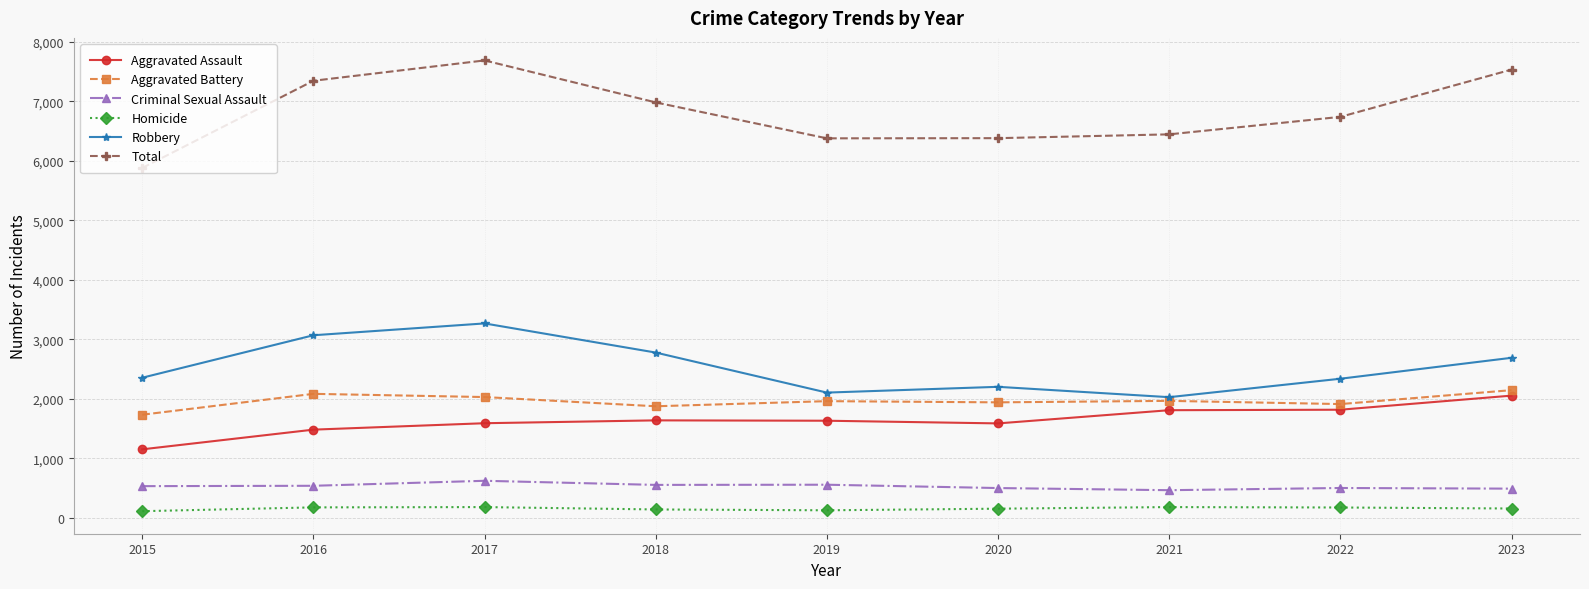

What are all the series names shown in the legend?

Aggravated Assault, Aggravated Battery, Criminal Sexual Assault, Homicide, Robbery, Total